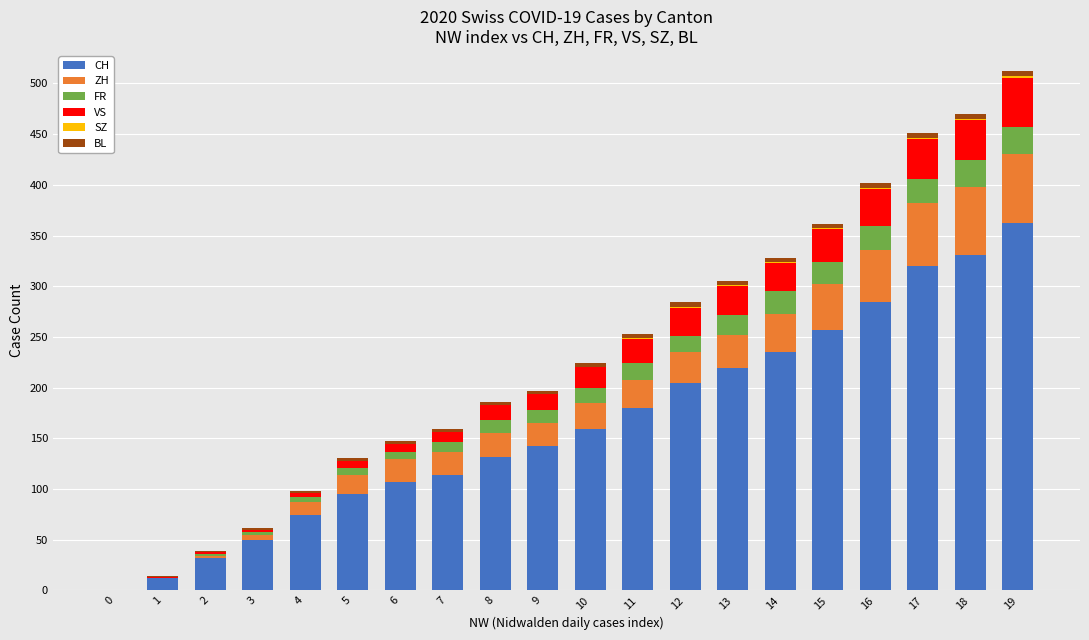

At which label does CH reach its peak?

19